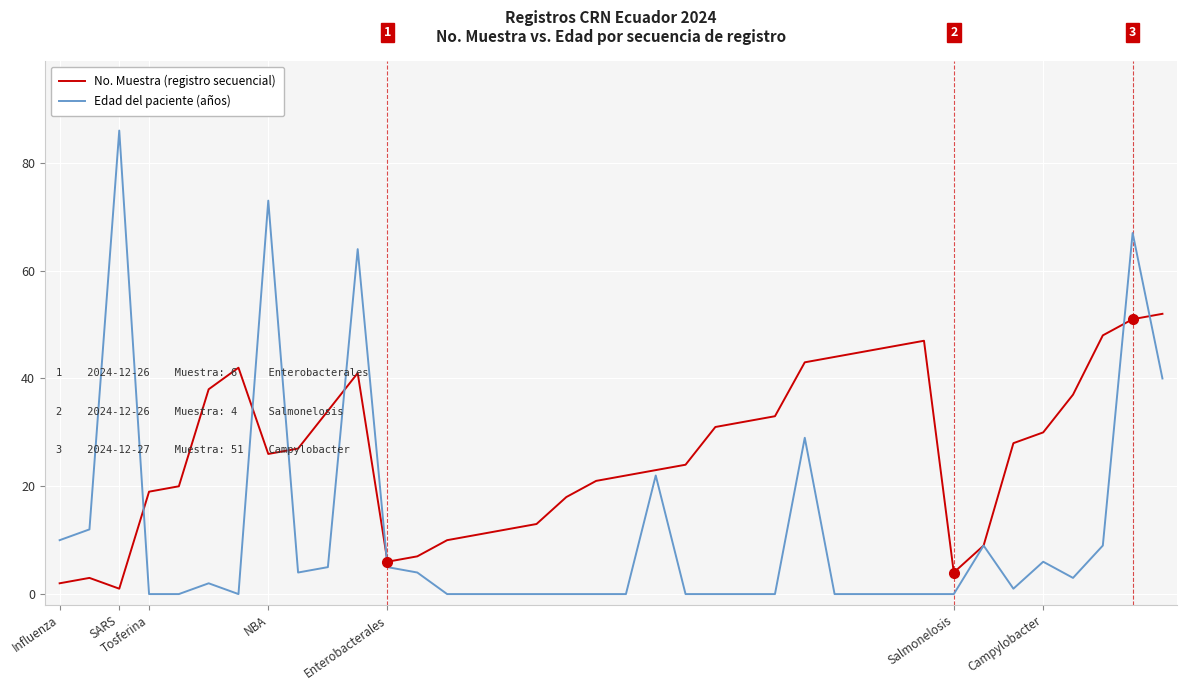

What is the highest value of the No. Muestra (registro secuencial) series?

52